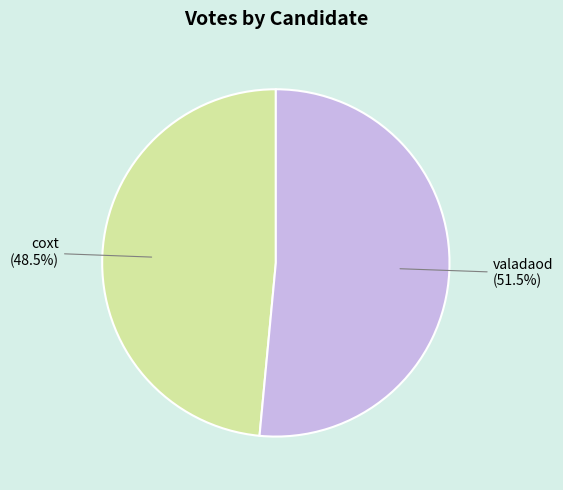

How many segments does this pie chart have?

2